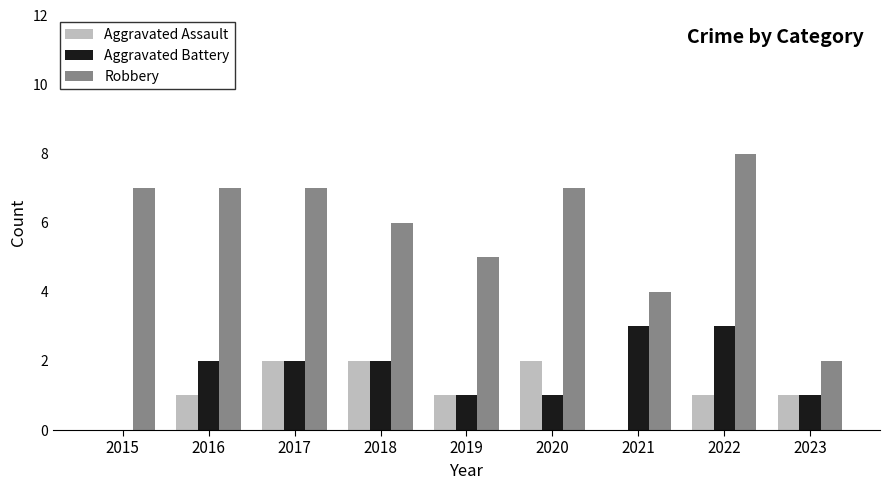

At which category is the sum across all series the highest?

2022